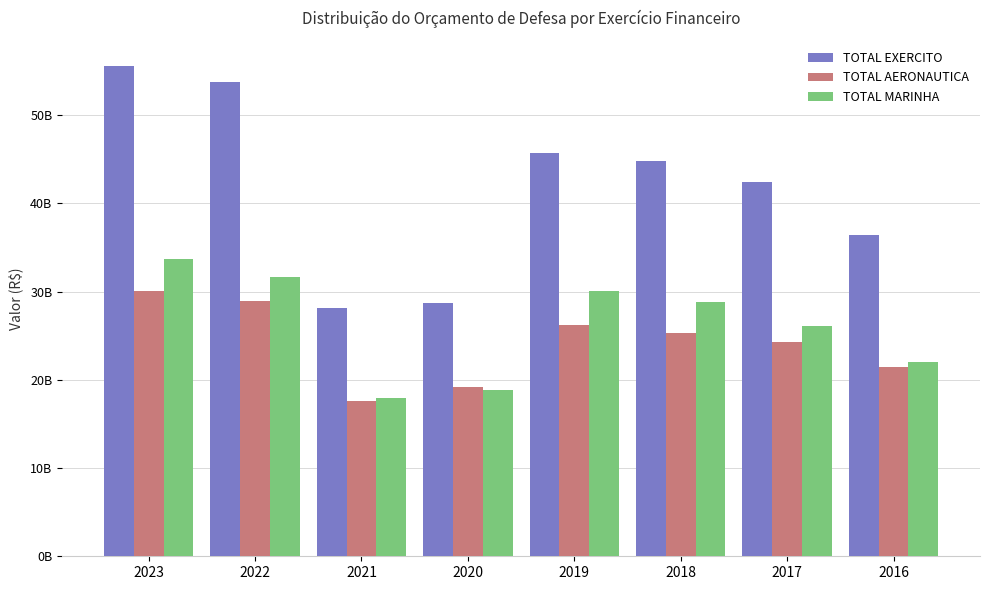

Which has a higher value, 2019 or 2021?

2019